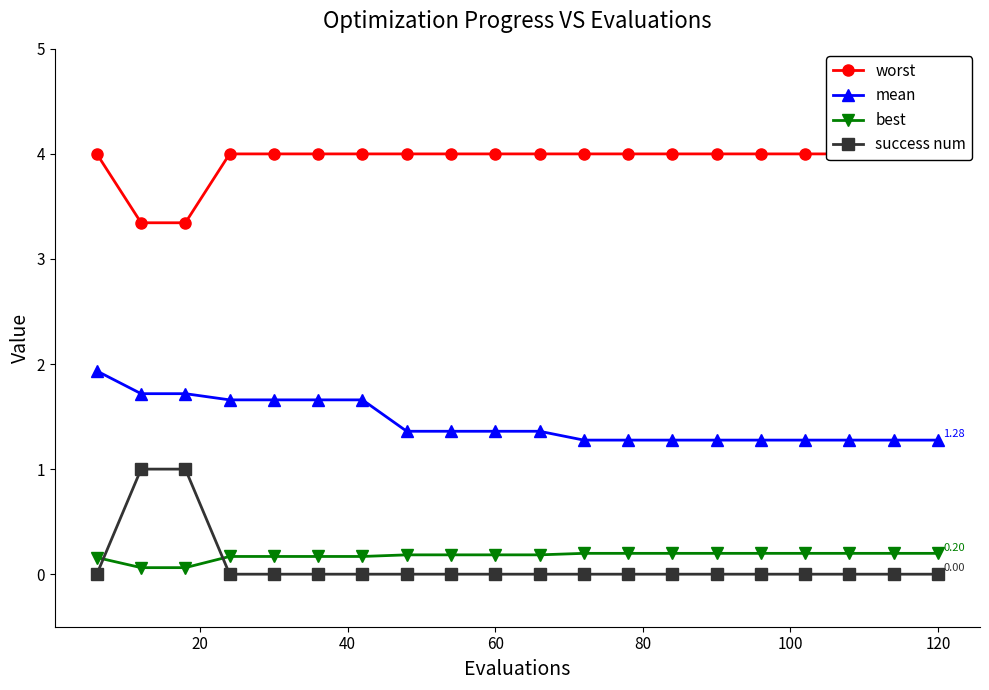

How many lines are shown in the chart?

4